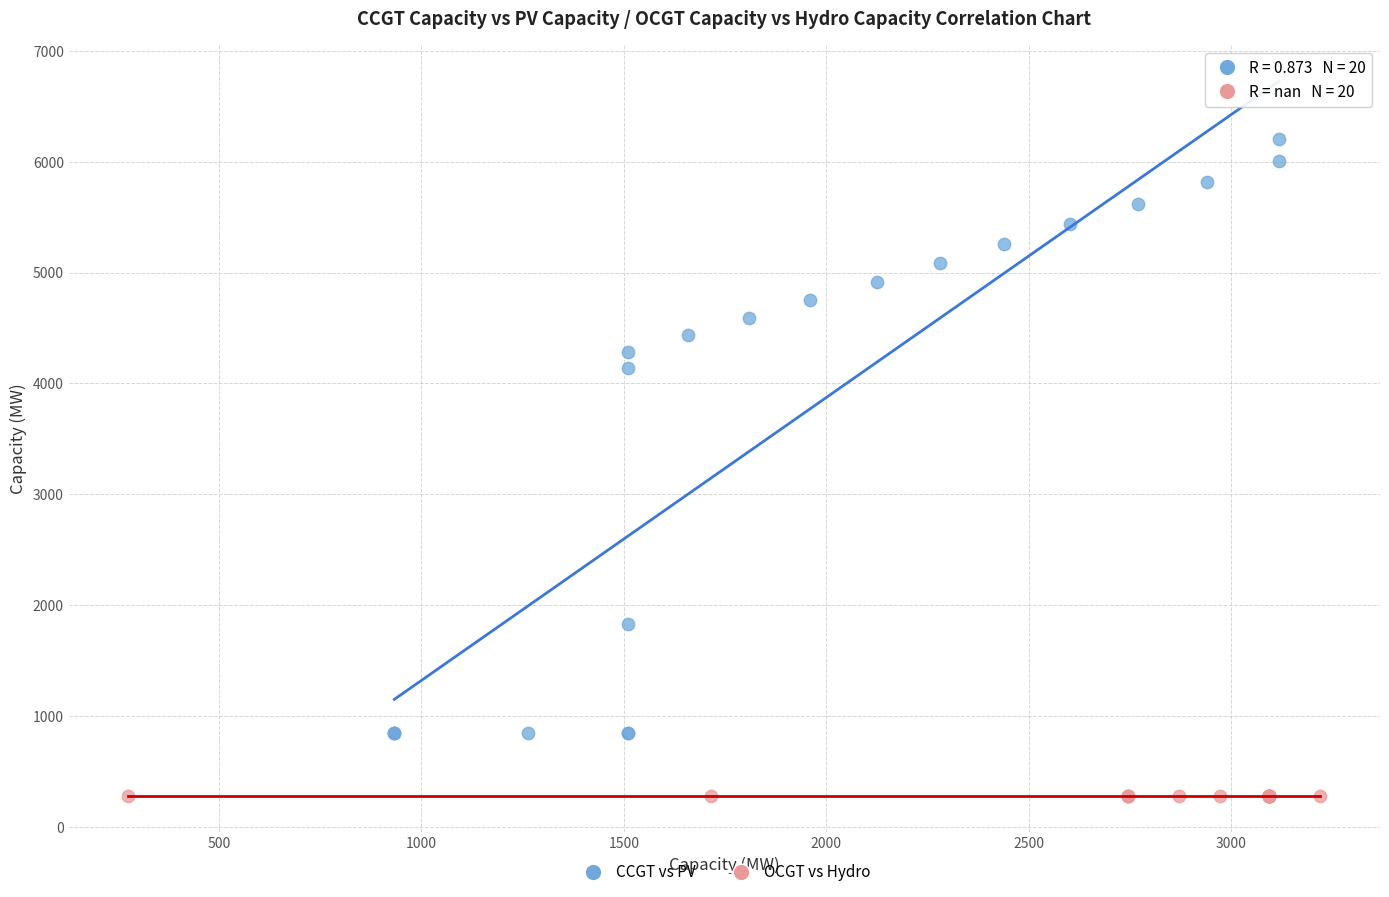

Which series contains the lowest Y value?

OCGT vs Hydro